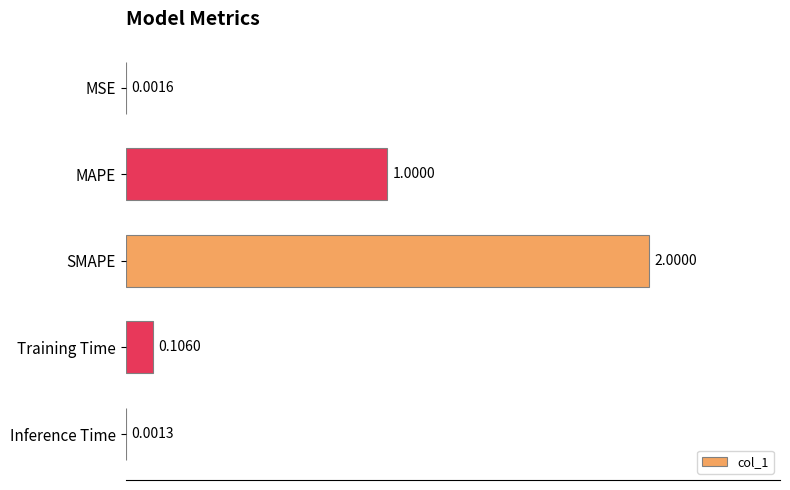

What is the ratio of the value at MAPE to the value at SMAPE?

0.5